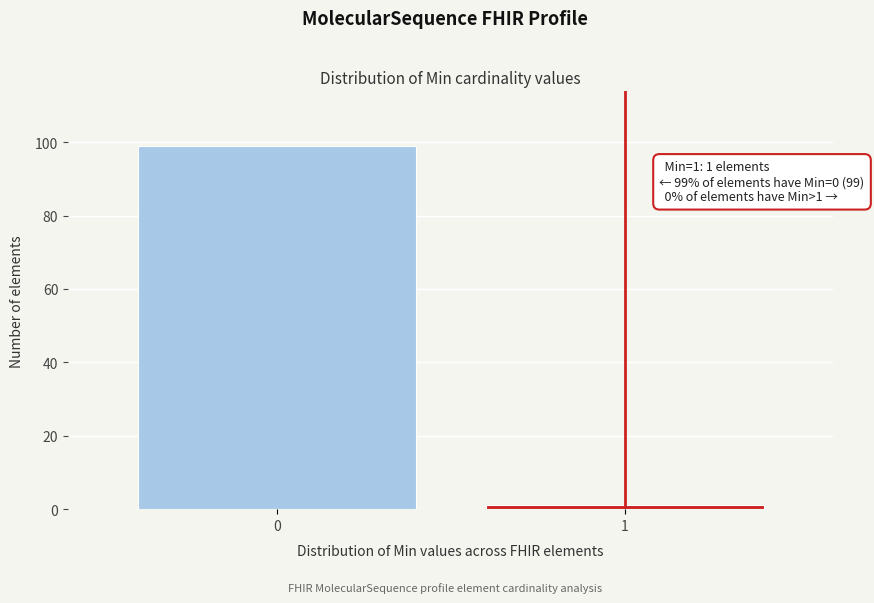

Reading left to right, what are all the values shown in this chart?

0=99	1=1